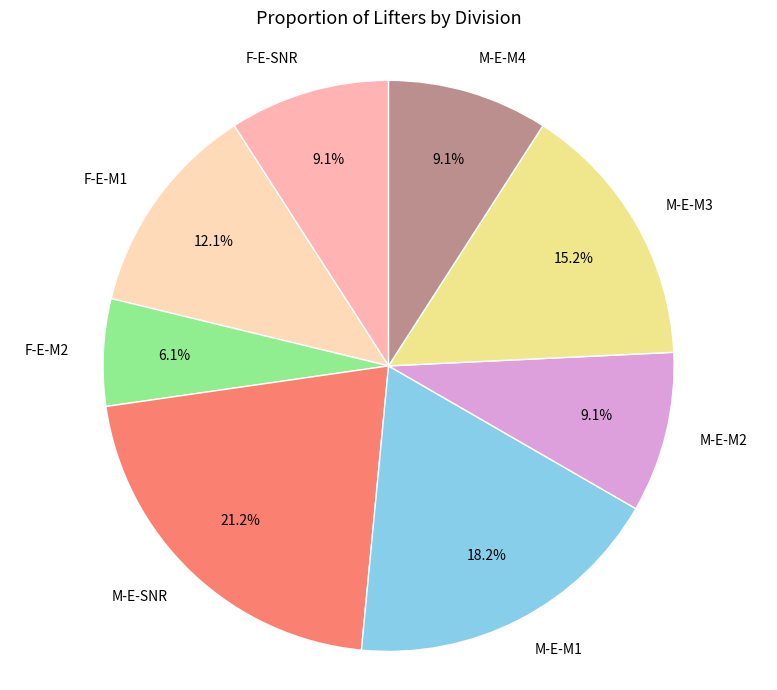

To the nearest percent, what portion does M-E-M3 represent?

15%